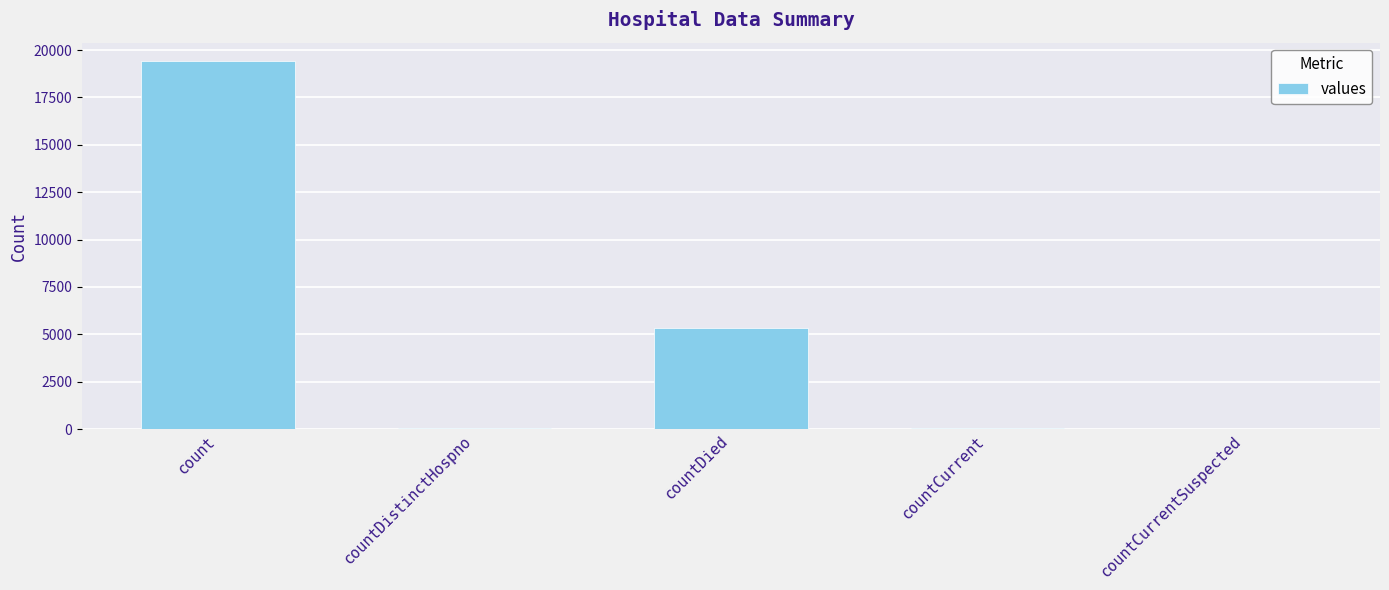

Between count and countCurrent, which is larger?

count